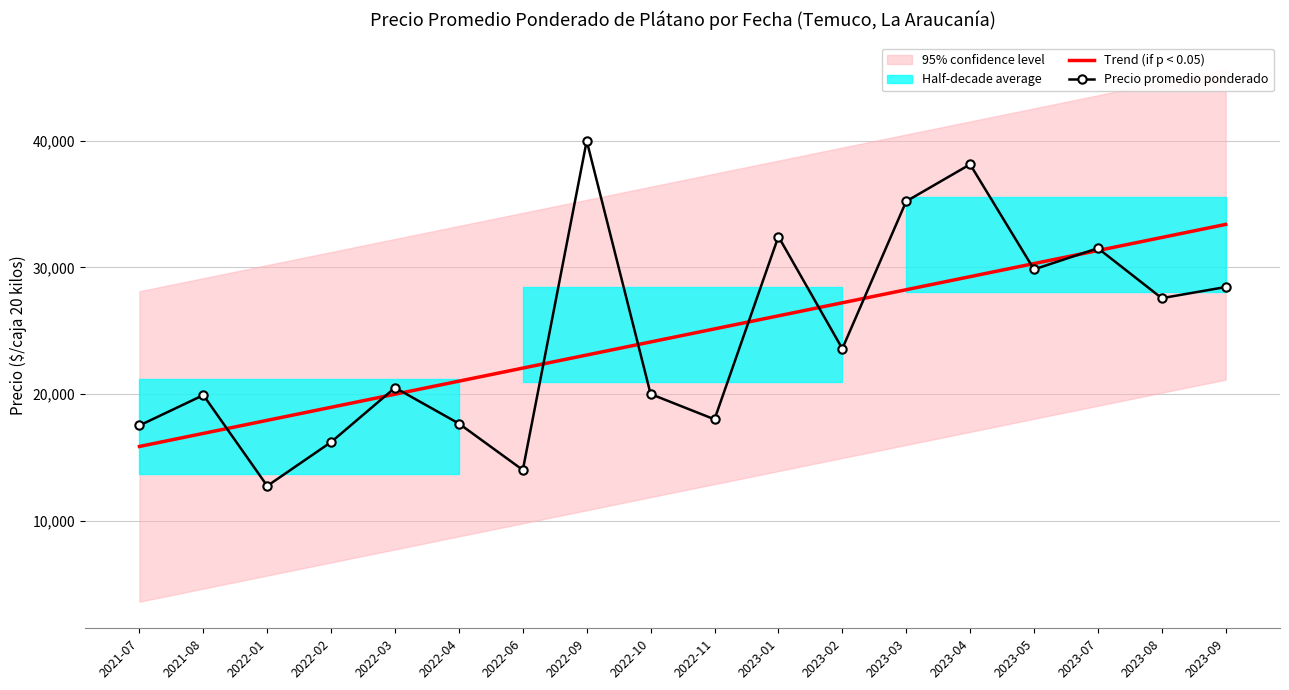

True or false: Precio promedio ponderado has a value of 38143.0 at 2023-04.

True